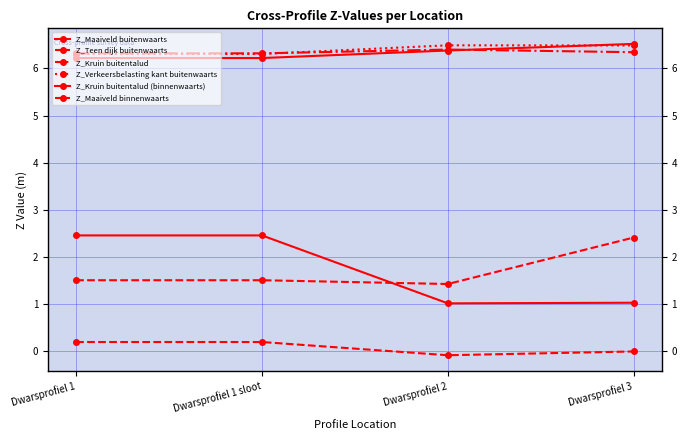

True or false: Z_Kruin buitentalud (binnenwaarts) has a value of 6.5 at Dwarsprofiel 3.

True